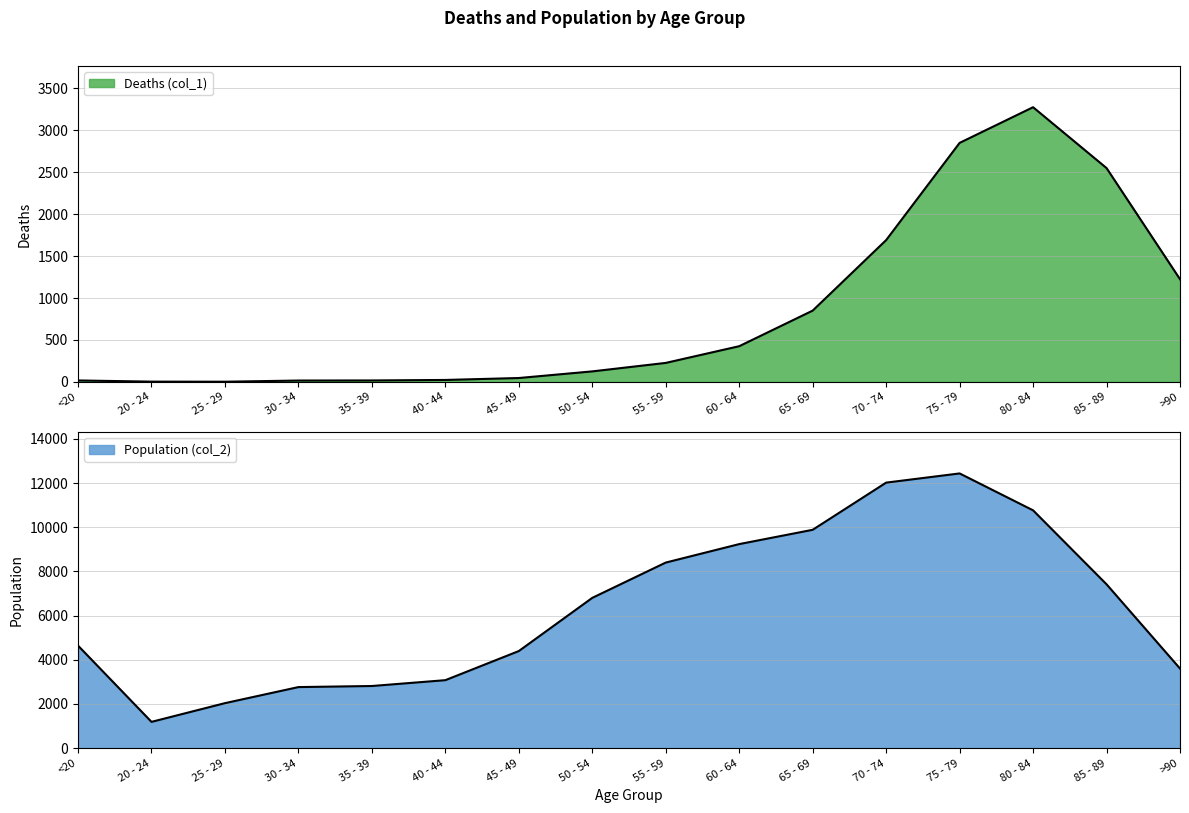

At which label does Deaths (col_1) reach its peak?

80 - 84